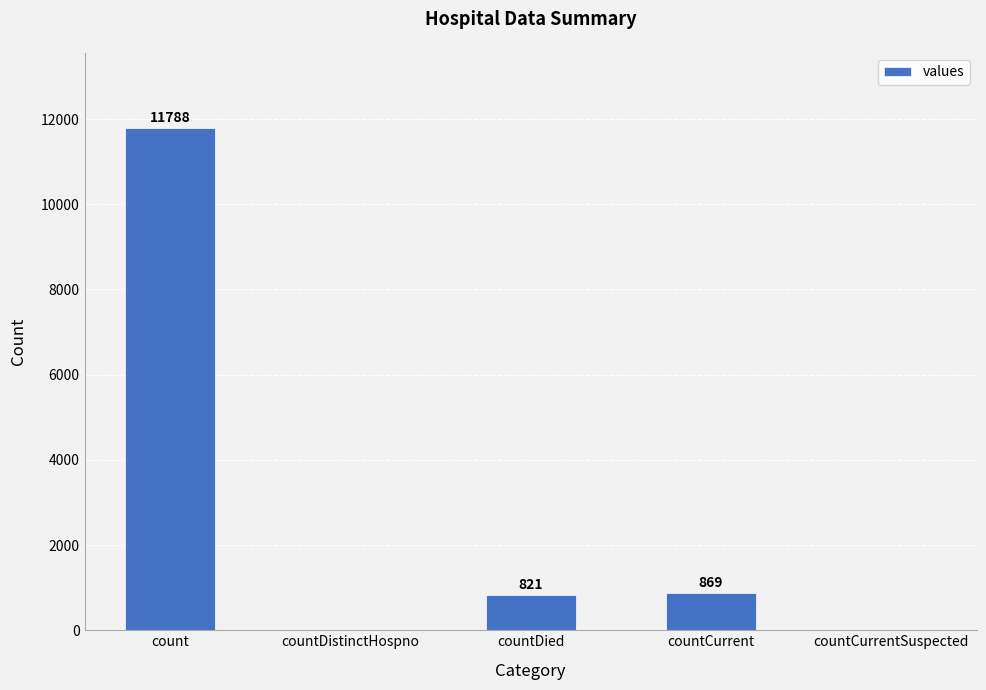

Which label corresponds to the largest value in the chart?

count